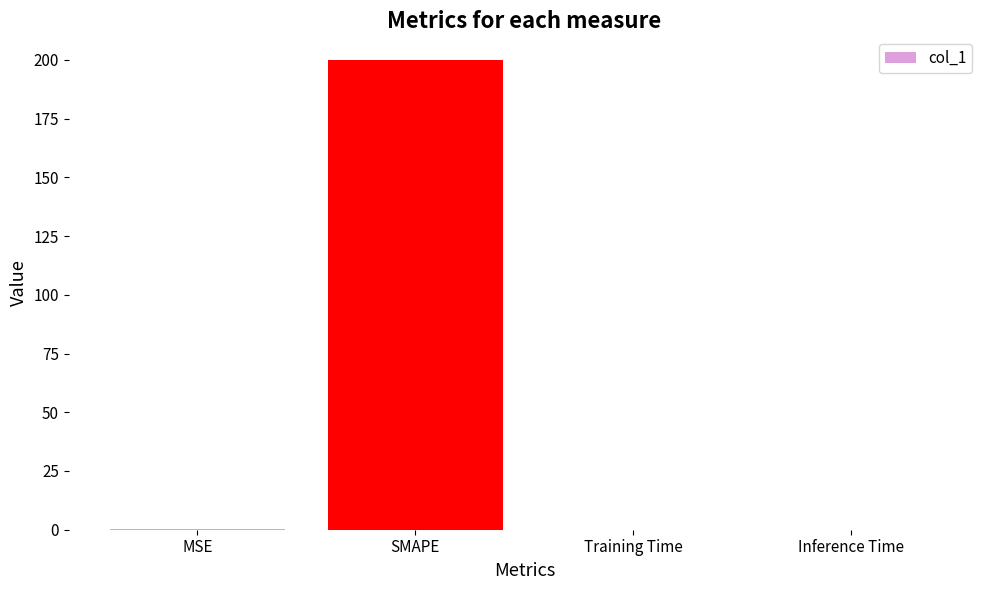

What is the maximum value shown in the chart?

200.0